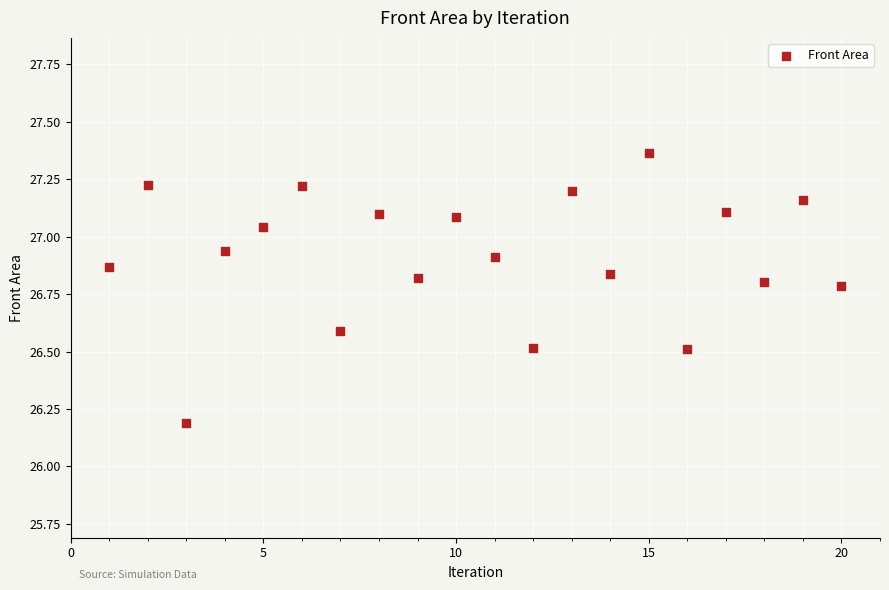

What Y value in the scatter plot is closest to 26?

26.2